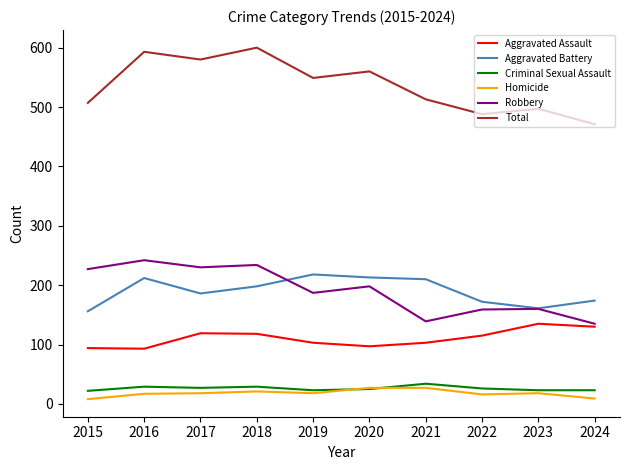

What is the difference between the highest and lowest values at 2022?

472